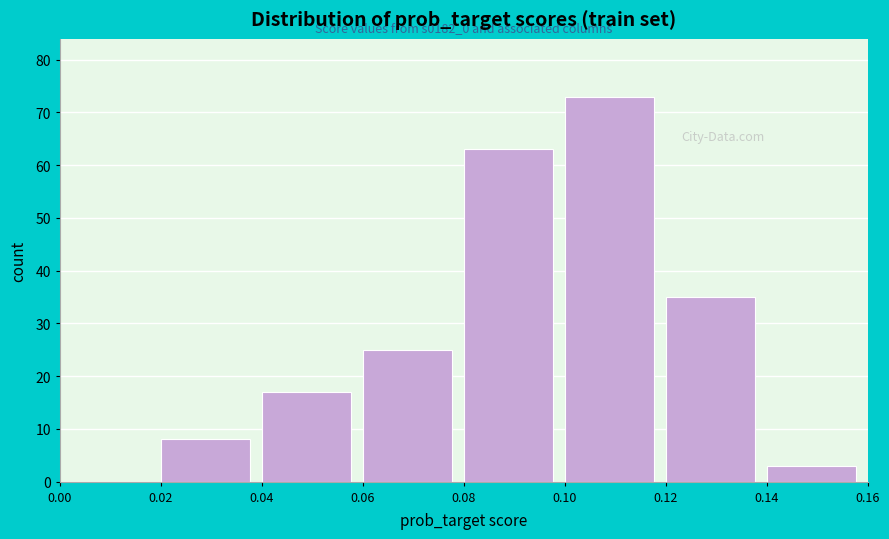

Over which range of the x-axis is the bar tallest?

0.10 to 0.12